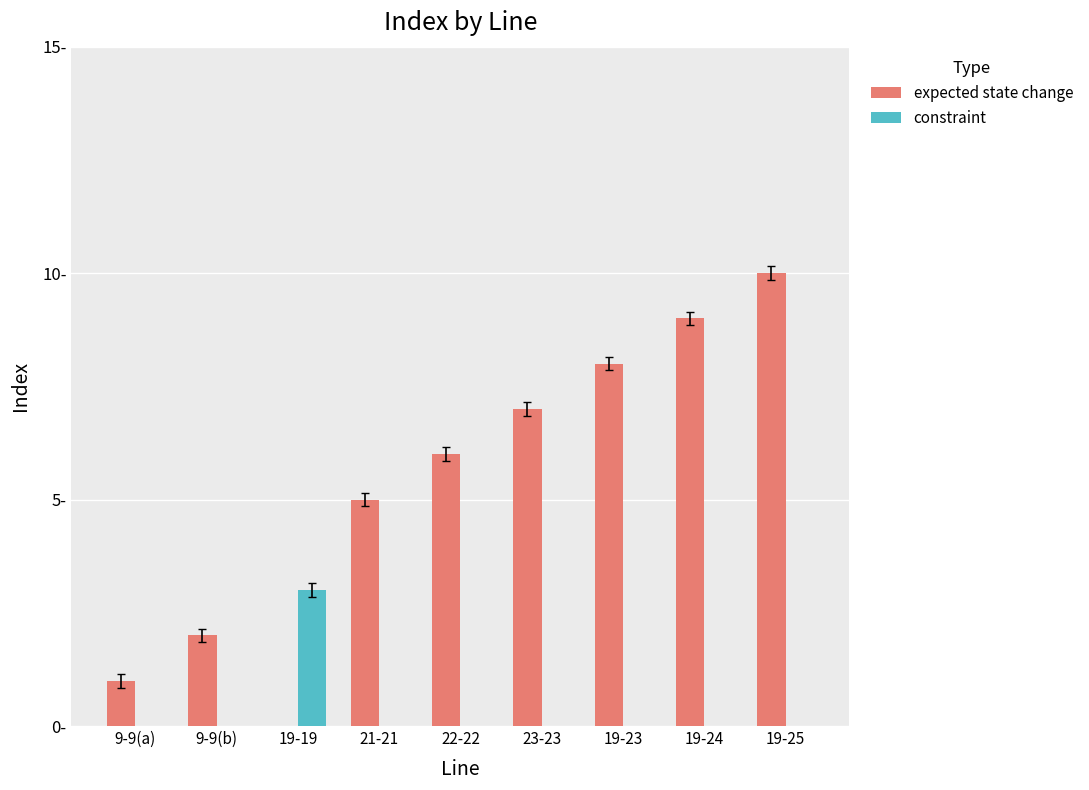

What is the label of the 8th bar from the right?

9-9(b)